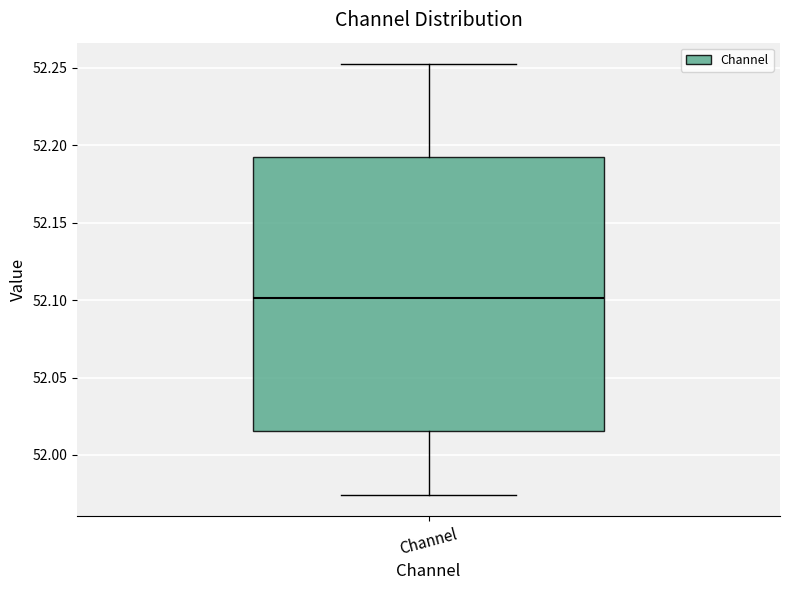

Where does the upper whisker of the box for Channel end on the y-axis? The values are not printed on the chart, so give them approximately, as read against the axis.

52.250